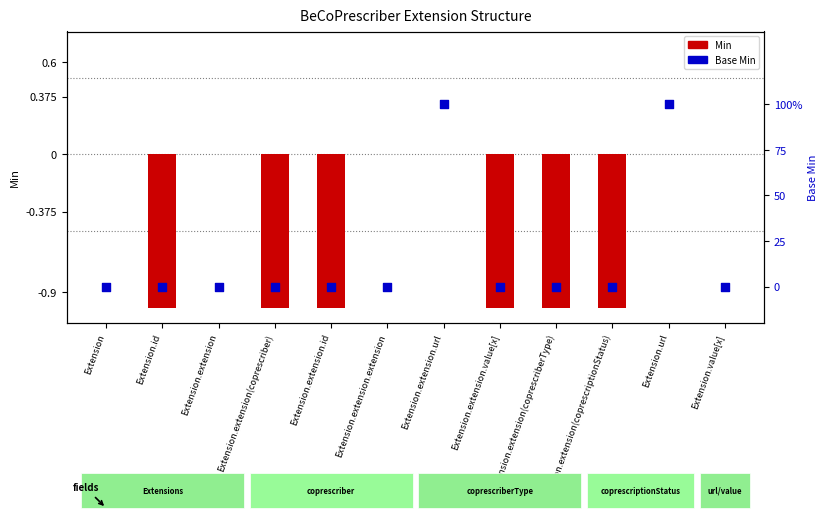

Which series reaches the minimum Y coordinate?

Min